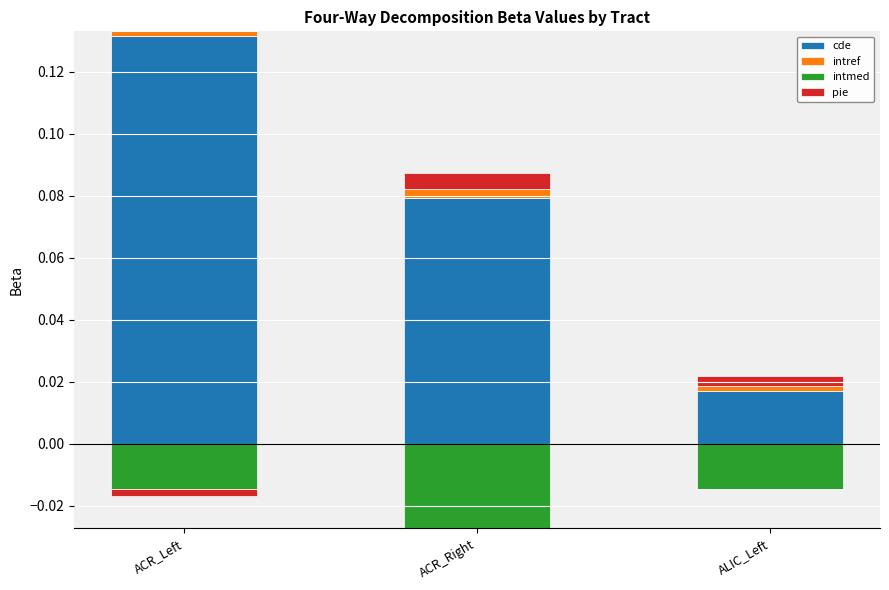

Rank the categories by intref value from lowest to highest.

ACR_Left, ALIC_Left, ACR_Right